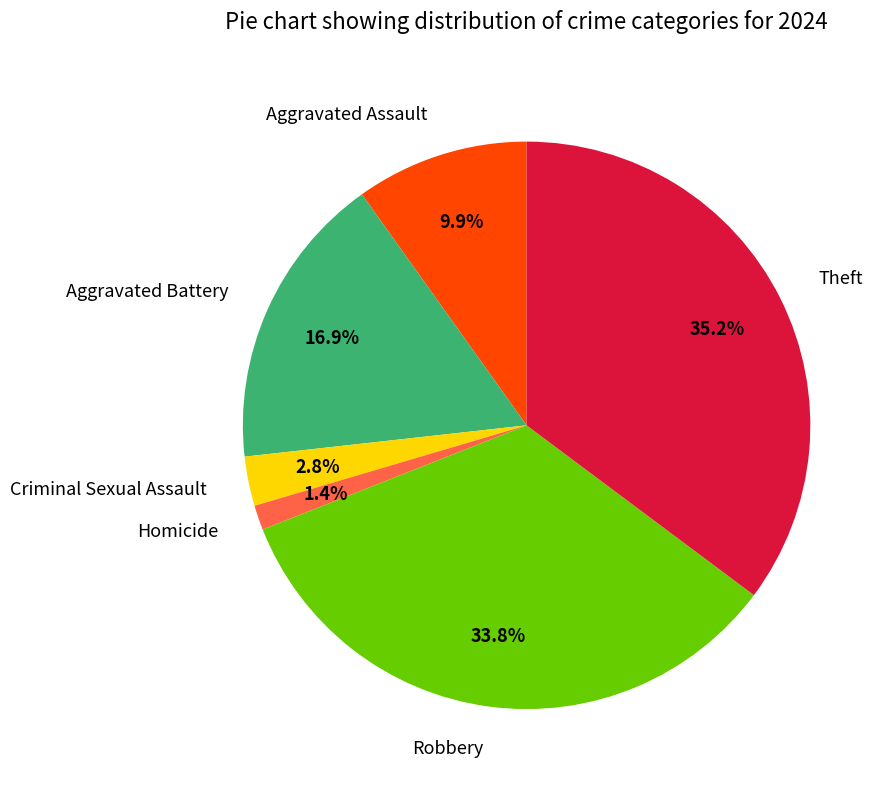

Rank the categories by value from lowest to highest.

Homicide, Criminal Sexual Assault, Aggravated Assault, Aggravated Battery, Robbery, Theft